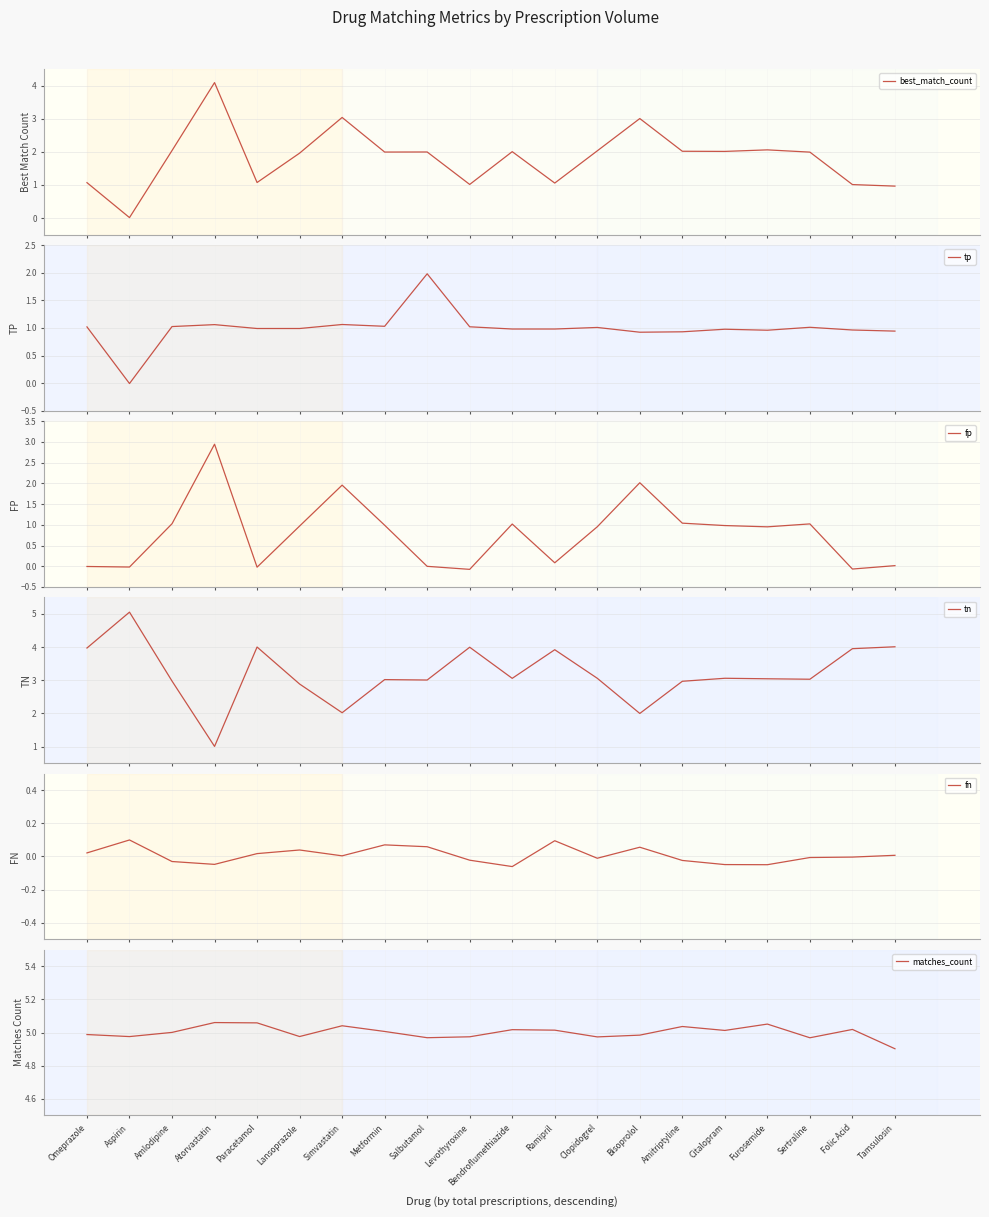

At which label does fp reach its minimum?

Levothyroxine